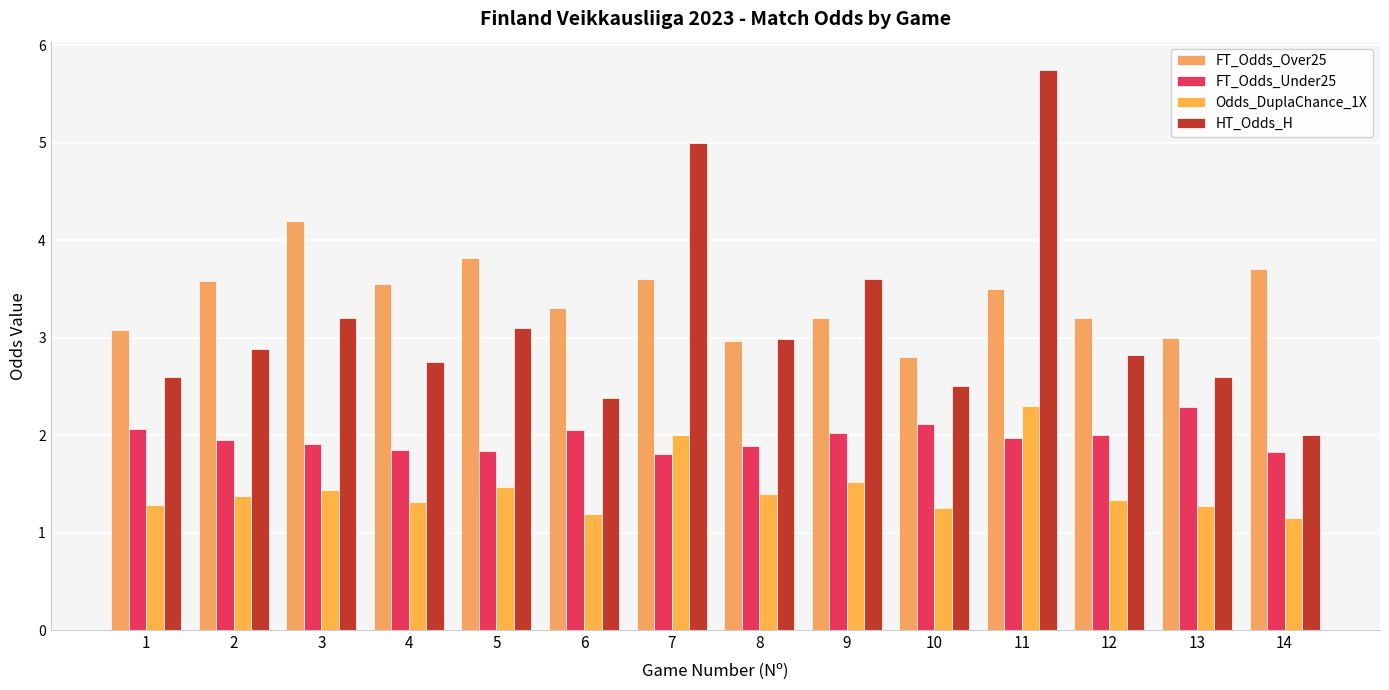

What is the difference between the maximum and minimum values in the FT_Odds_Over25 series?

1.4